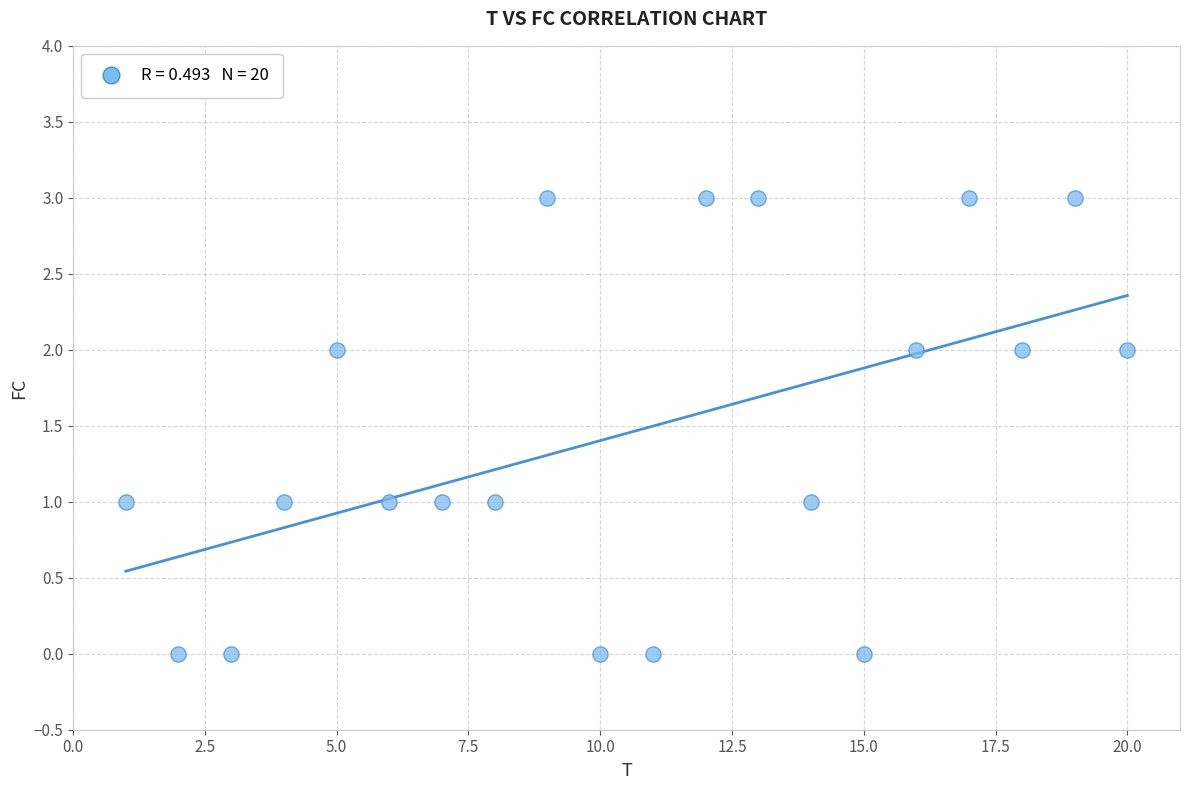

What is the range of X values (max minus min)?

19